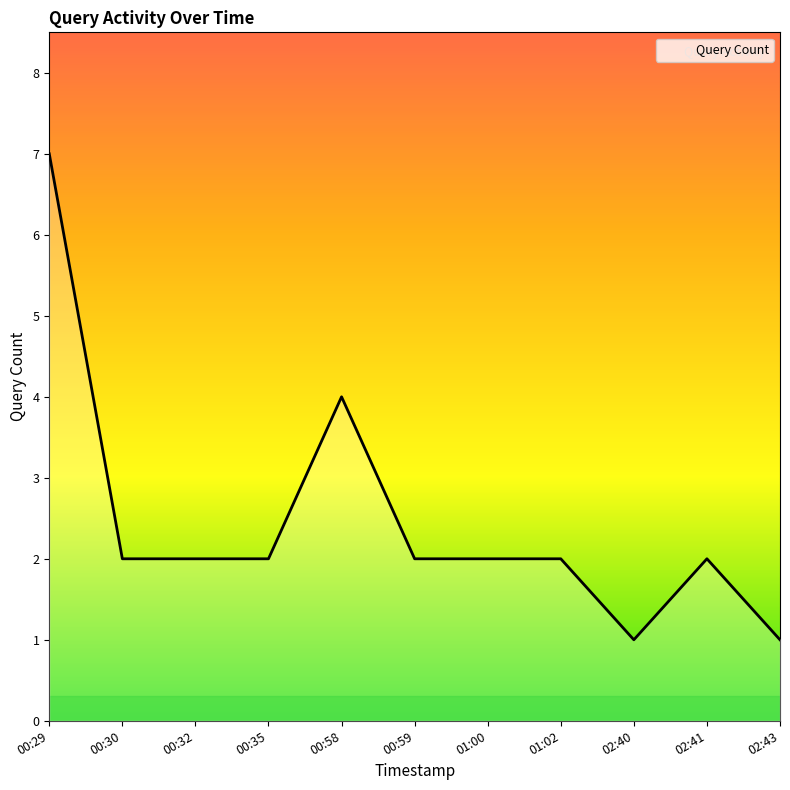

What is the average value?

2